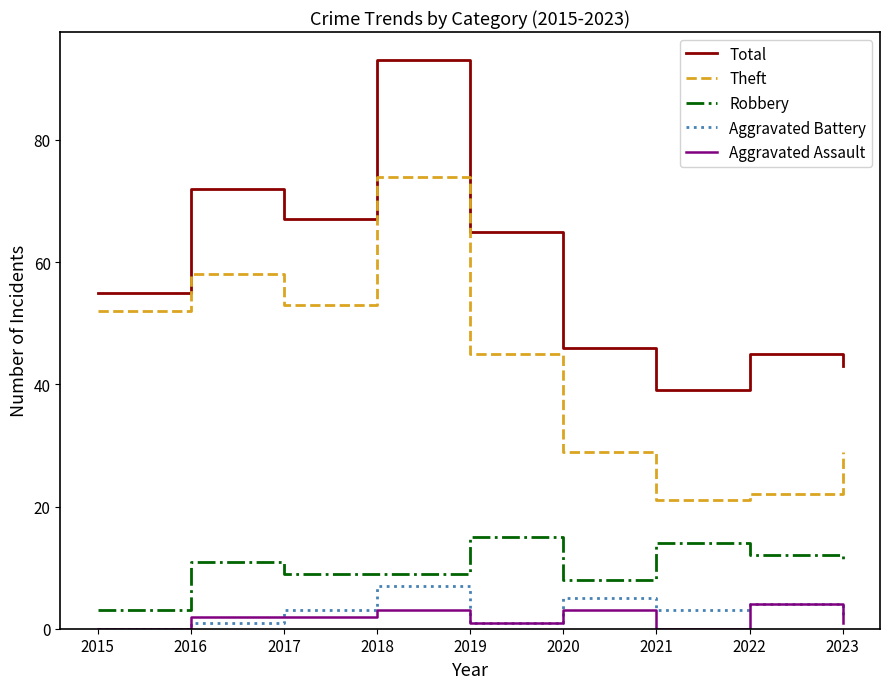

What is the approximate value of Total at 2018?

93